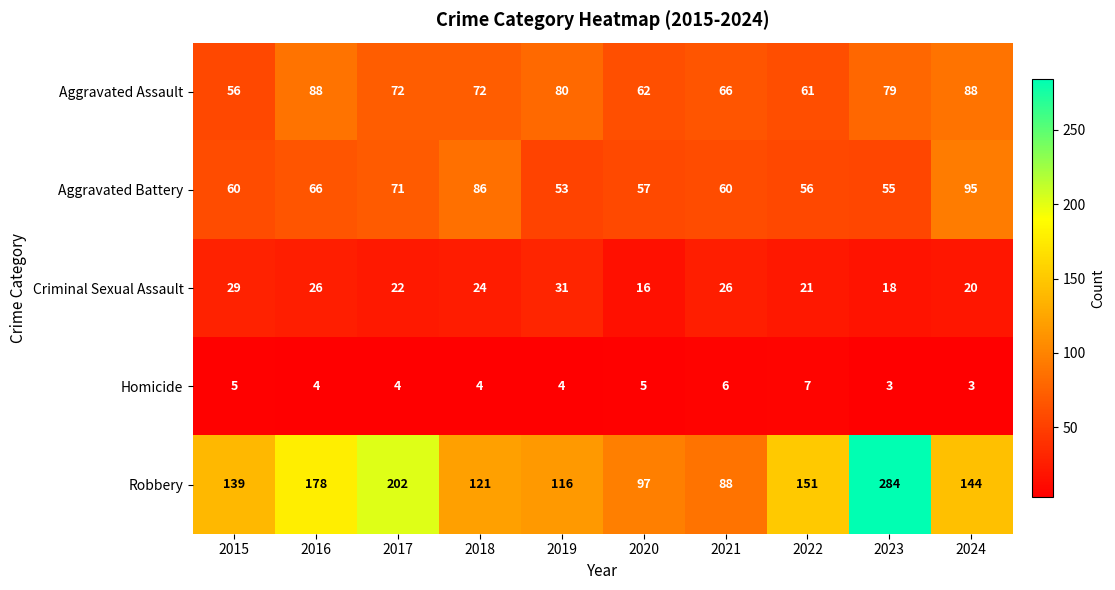

What is the maximum value shown in the chart?

284